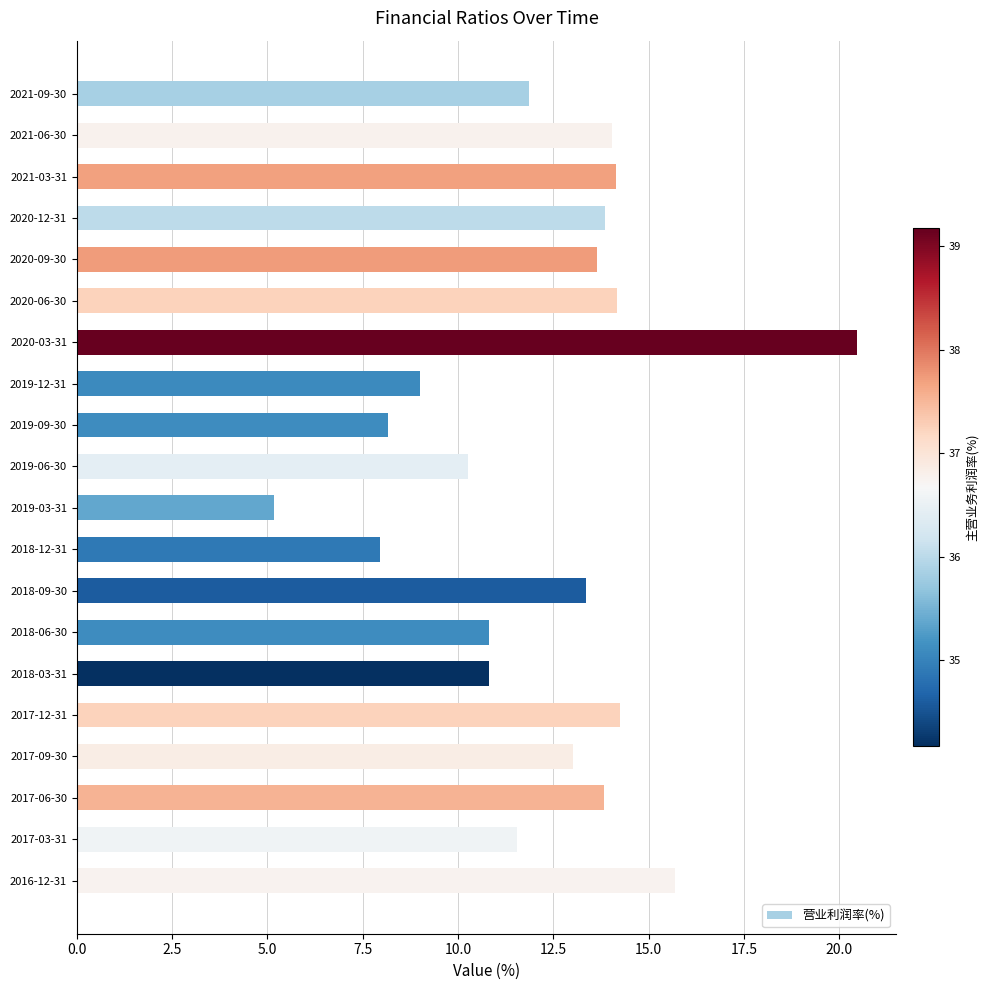

The chart shows a value of 6.2 at 2017-09-30. True or false?

False